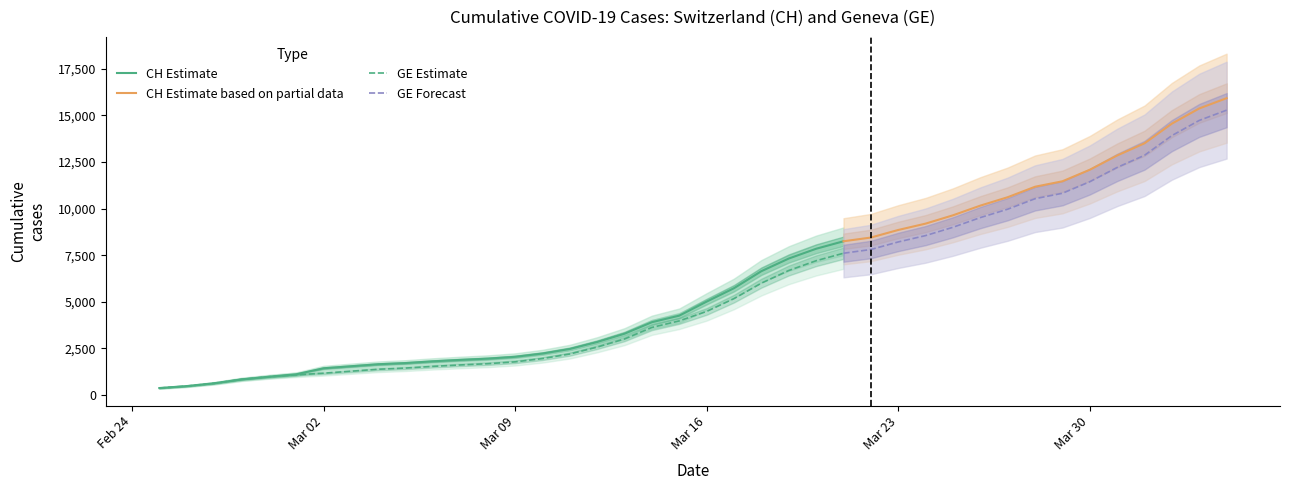

List the labels in order of GE value, smallest first.

0, 1, 2, 3, 4, 5, 6, 7, 8, 9, 10, 11, 12, 13, 14, 15, 16, 17, 18, 19, 20, 21, 22, 23, 24, 25, 26, 27, 28, 29, 30, 31, 32, 33, 34, 35, 36, 37, 38, 39